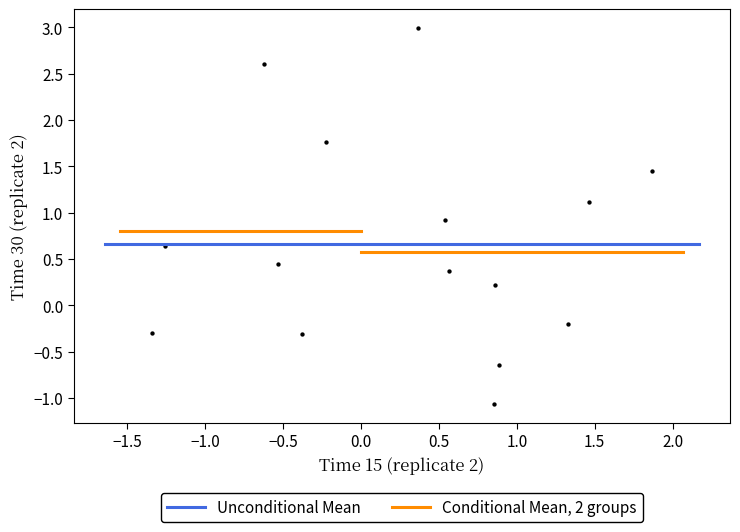

What is the range of Y values (max minus min)?

4.1